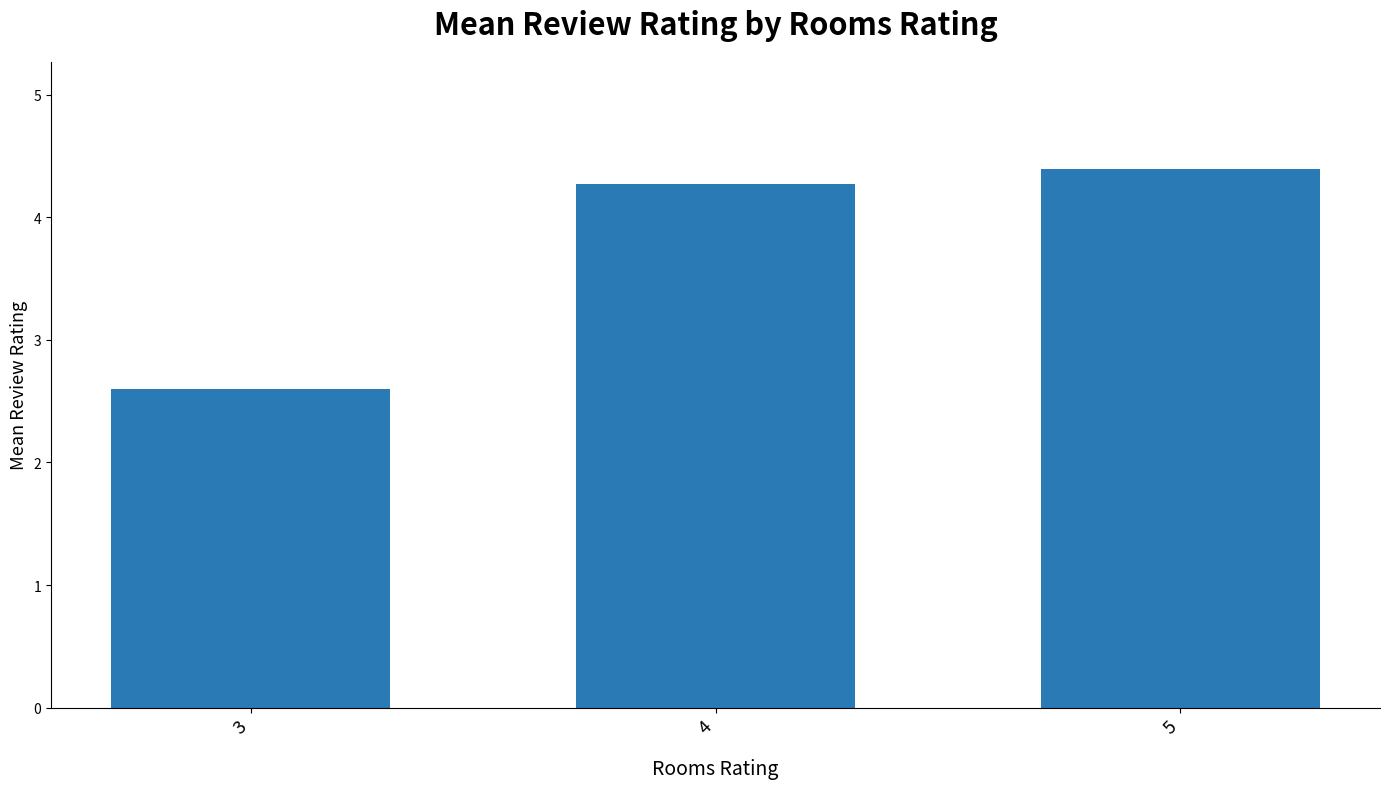

Which has a higher value, 3 or 4?

4